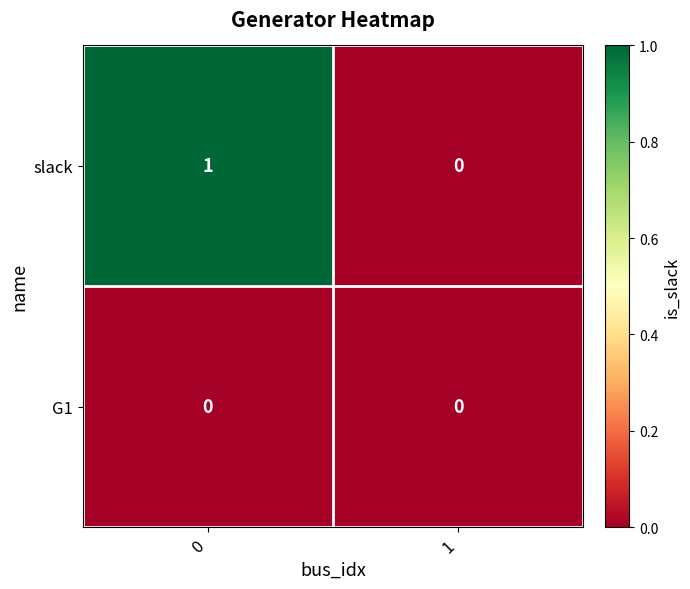

How many categories are shown in the chart?

2